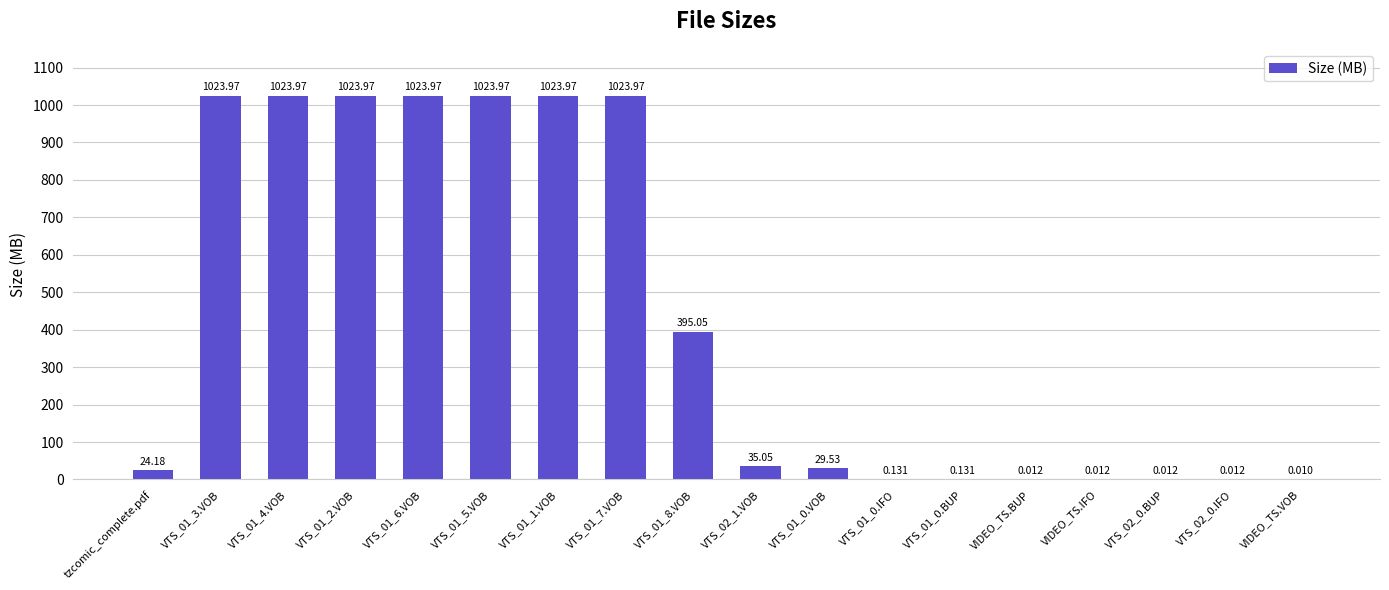

What is the sum of the values at VTS_01_3.VOB and VTS_01_0.BUP?

1024.1